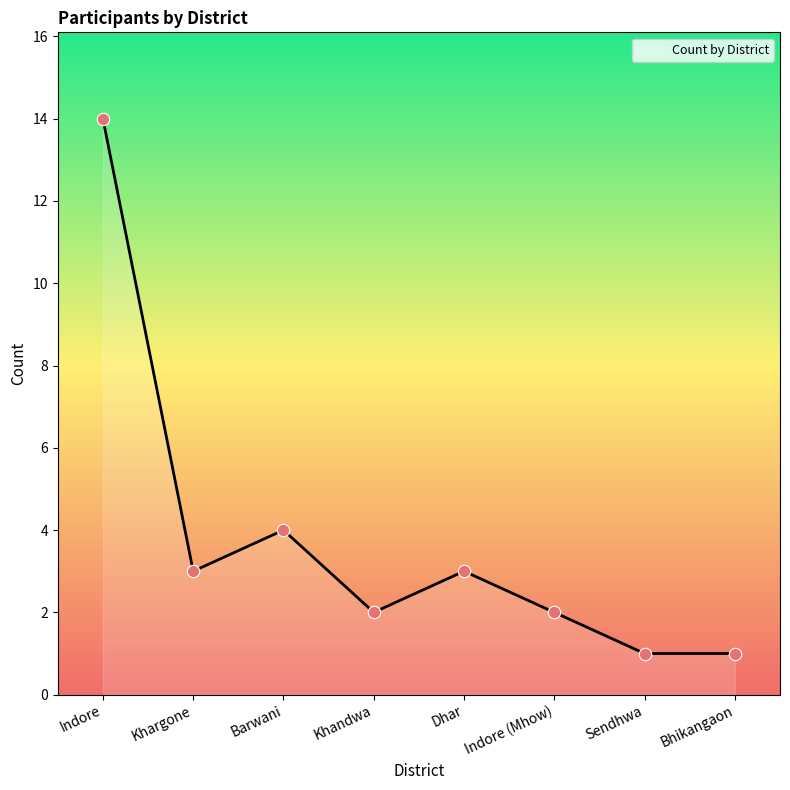

What is the difference between the maximum and minimum values?

13.0